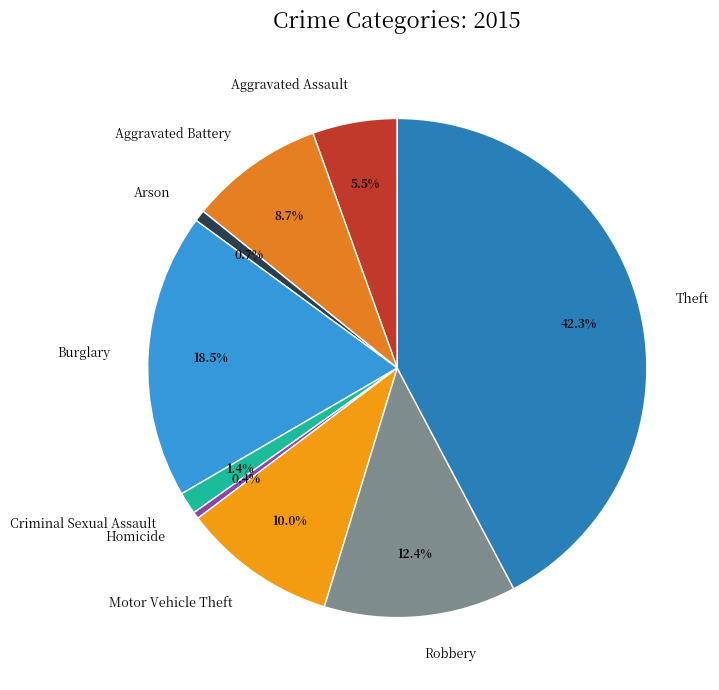

Is it true that Theft is 34% of the pie?

False